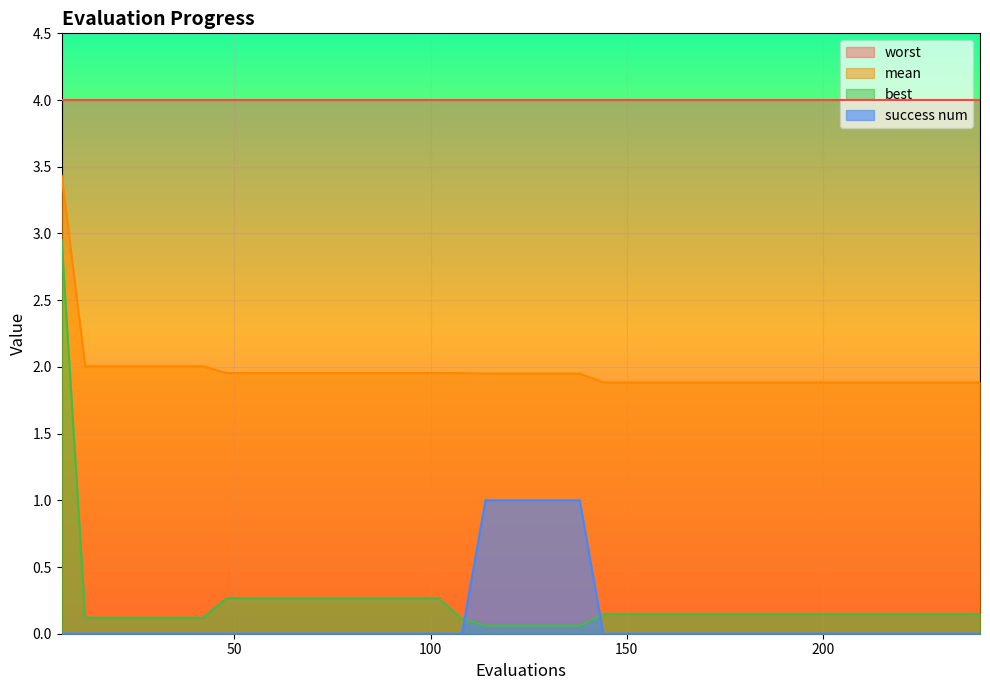

At which category is the sum across all series the highest?

6